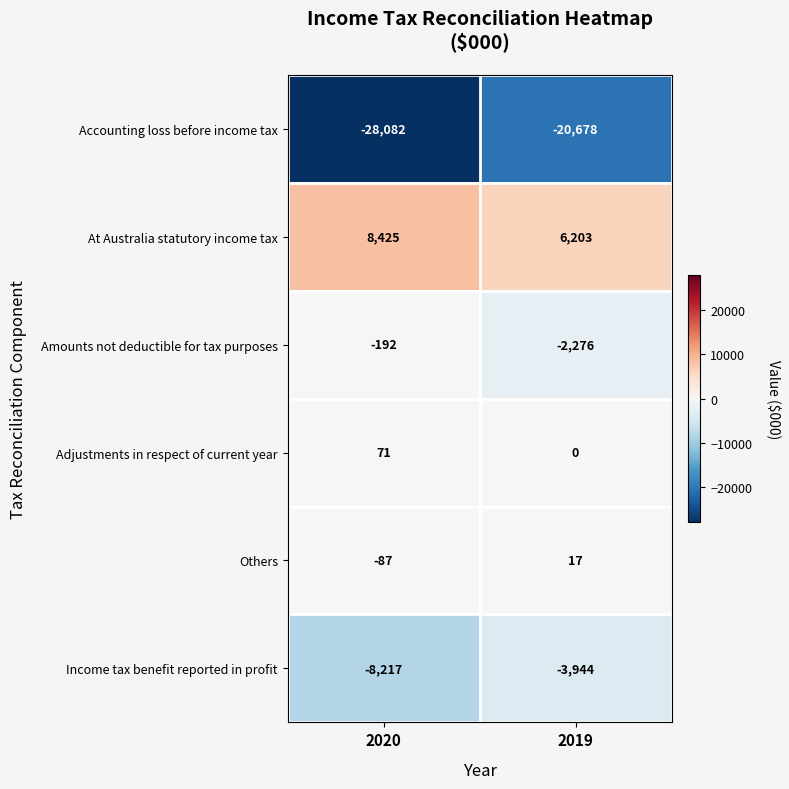

List the series in order of their peak value, lowest first.

Accounting loss before income tax, Income tax benefit reported in profit, Amounts not deductible for tax purposes, Others, Adjustments in respect of current year, At Australia statutory income tax